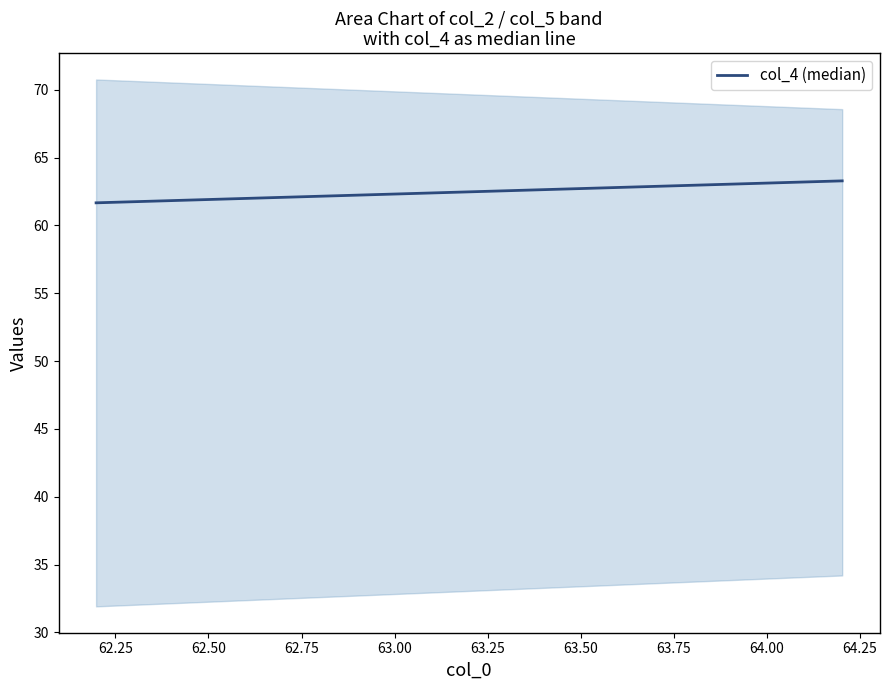

Reading left to right, what are all the values shown in this chart?

61.7	63.3